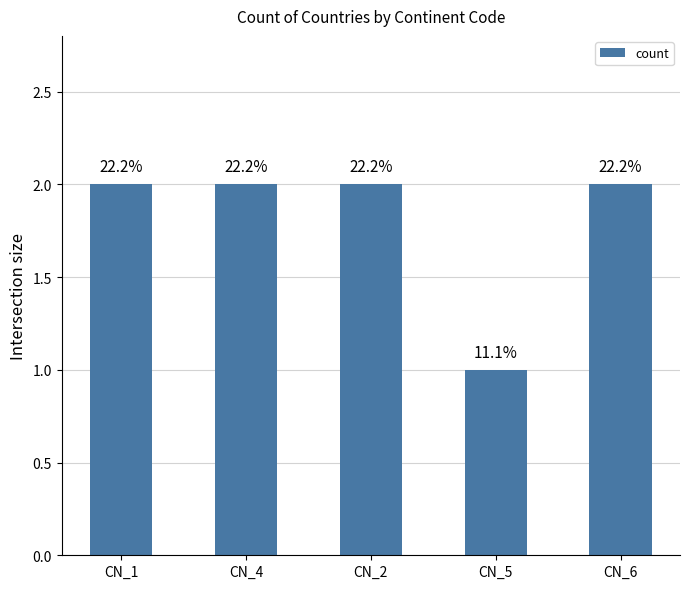

What is the sum of all values?

9